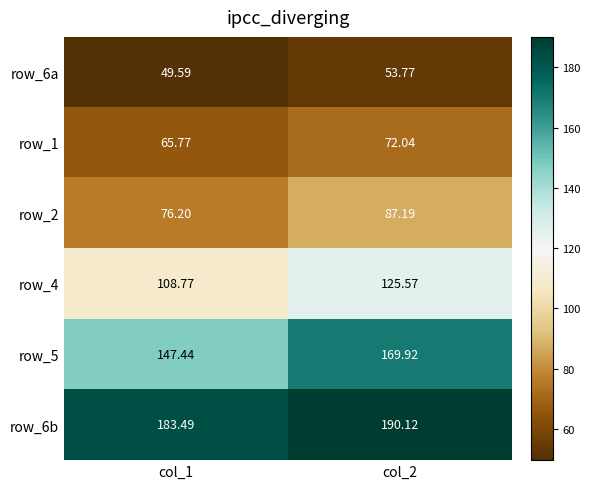

How many series are shown in this chart?

6